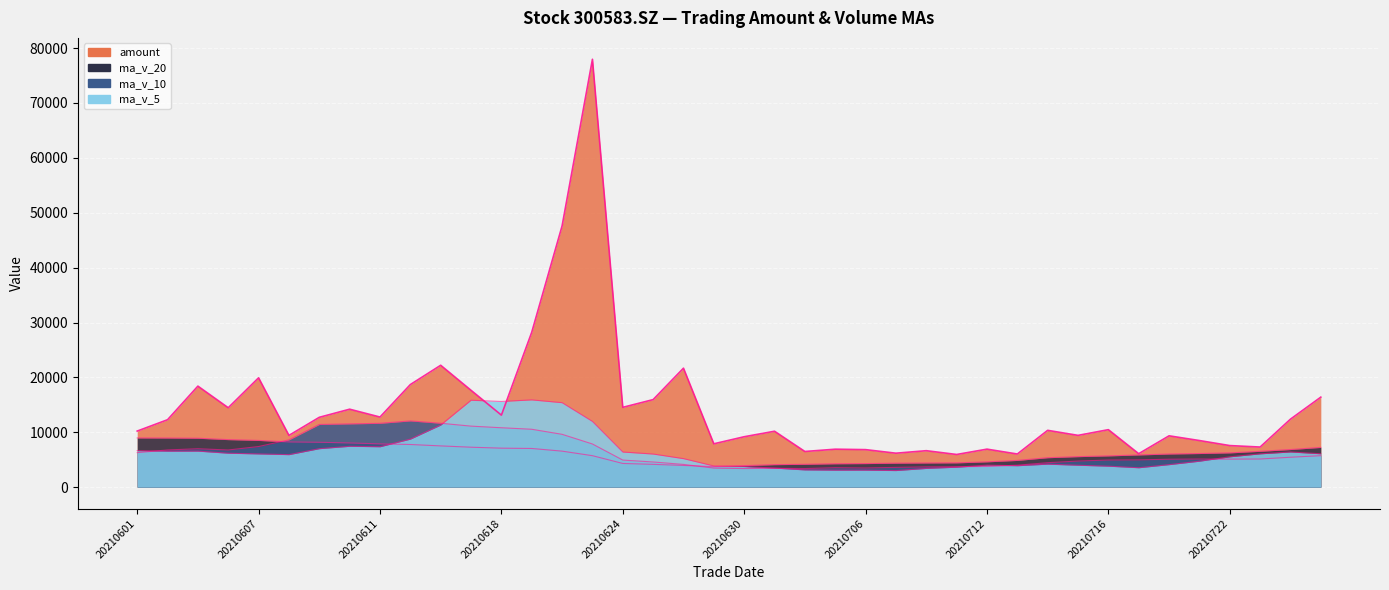

What are all the series names shown in the legend?

amount, ma_v_5, ma_v_10, ma_v_20